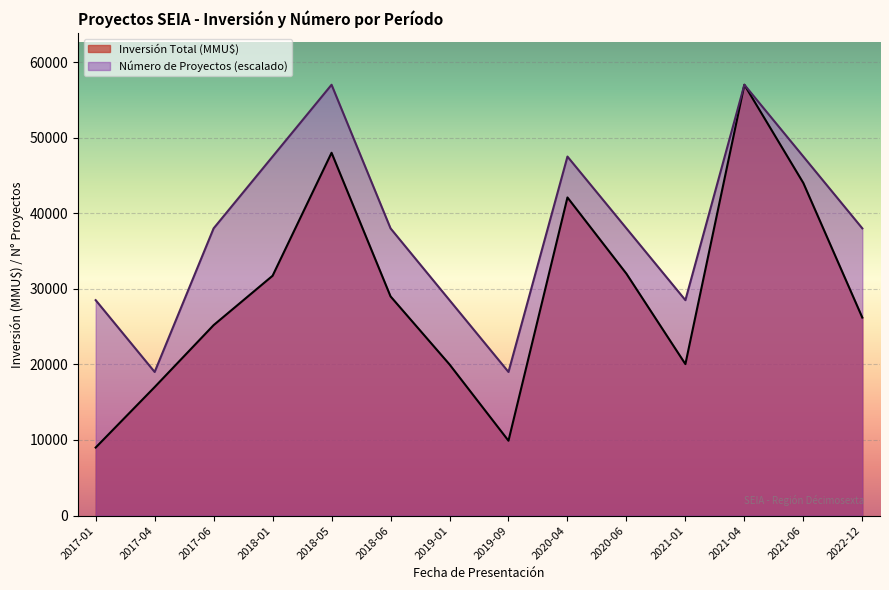

Which series has the largest range (max minus min)?

Inversión Total (MMU$)